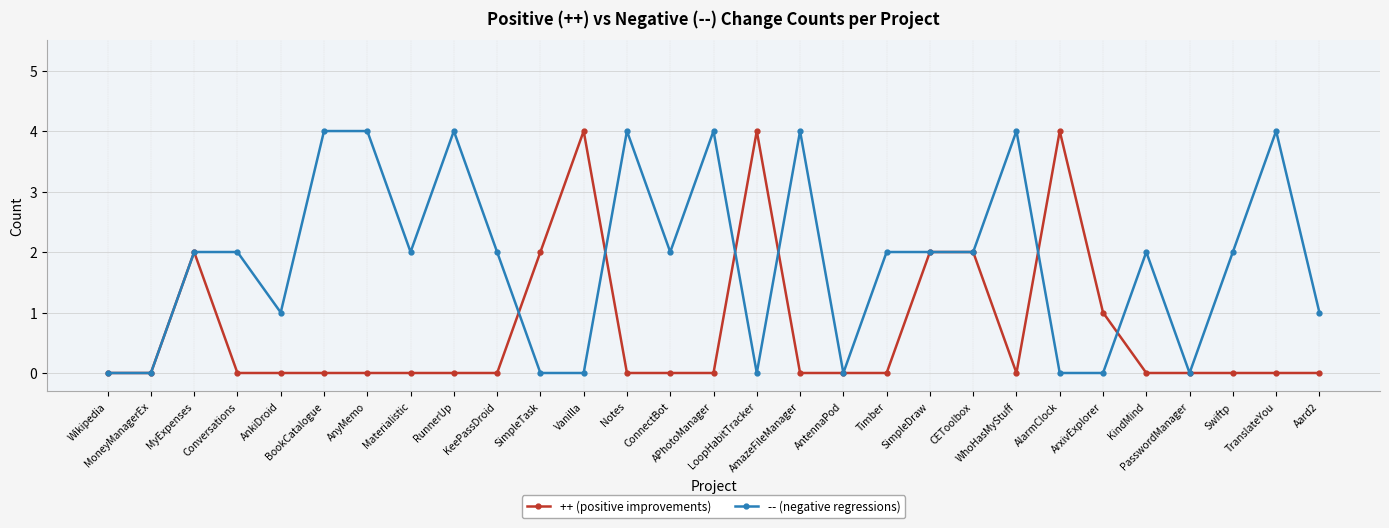

What is the label of the 7th point from the right?

AlarmClock